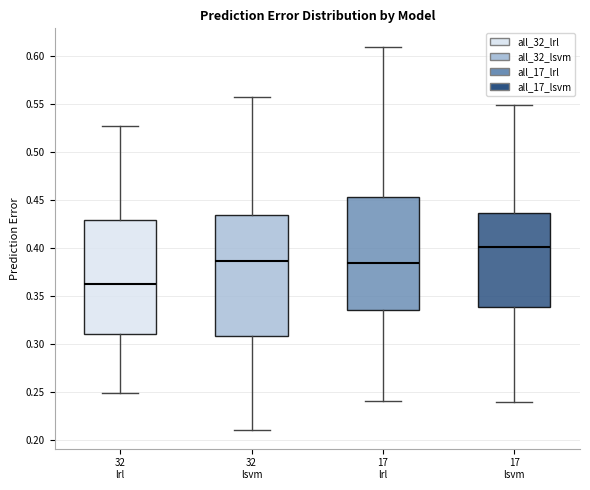

Reading left to right, read every box against the y-axis: the position of its median line, the range the box covers, and the ends of its whiskers. The values are not printed on the chart, so give them approximately, as read against the axis.

32 lrl: median 0.365, box 0.310 to 0.430, whiskers 0.250 to 0.525
32 lsvm: median 0.385, box 0.310 to 0.435, whiskers 0.210 to 0.560
17 lrl: median 0.385, box 0.335 to 0.455, whiskers 0.240 to 0.610
17 lsvm: median 0.400, box 0.340 to 0.435, whiskers 0.240 to 0.550